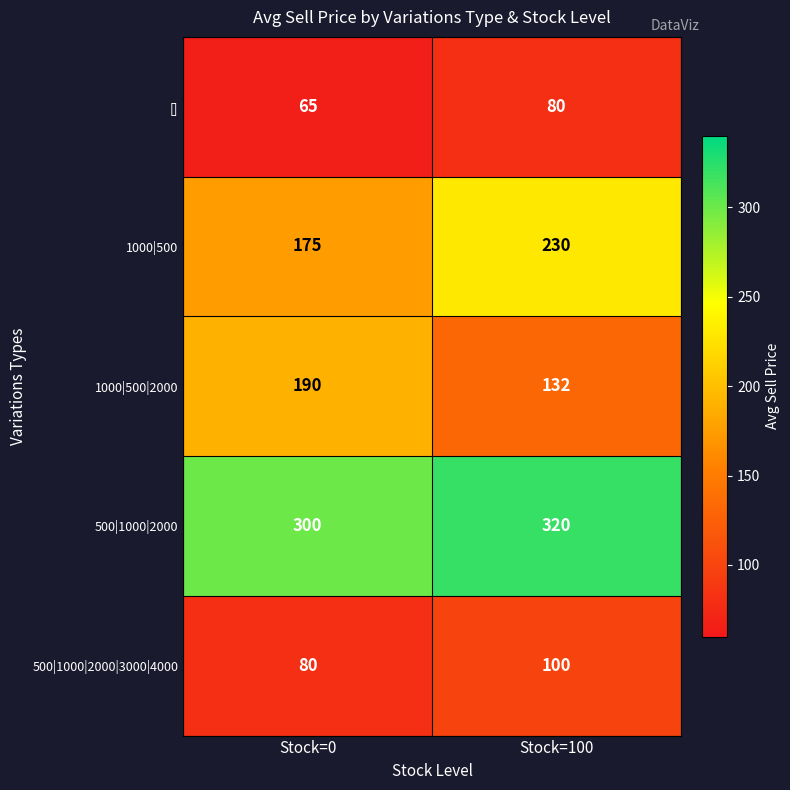

What is the approximate value of 500|1000|2000 at Stock=100?

320